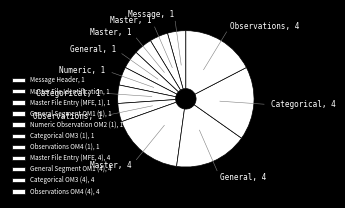

How many slices are in this pie chart?

11